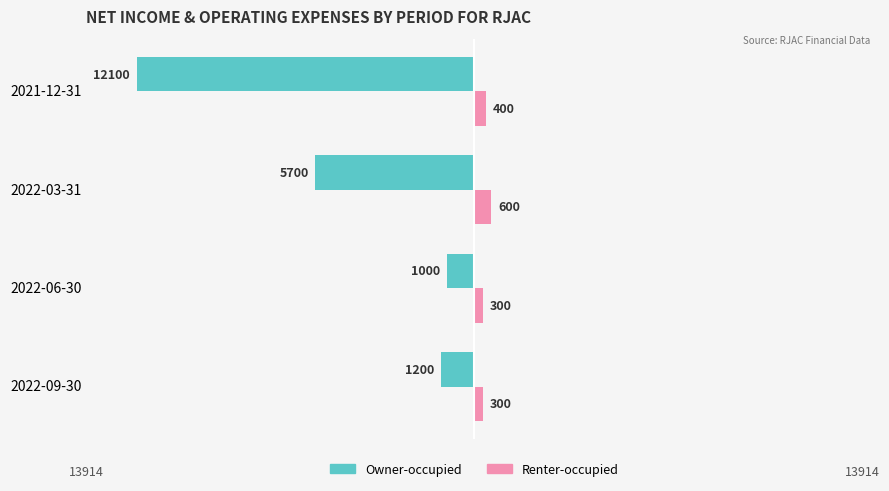

What are all the series names shown in the legend?

Owner-occupied, Renter-occupied